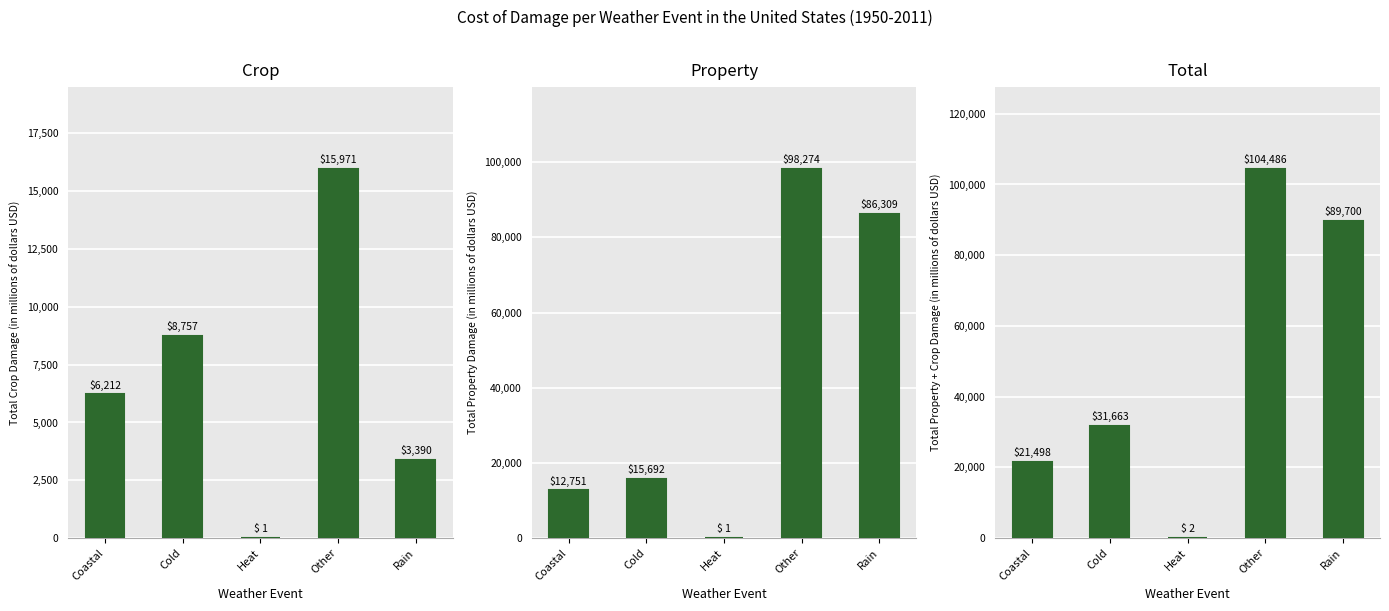

At Other, list the series in order from smallest to largest.

Crop, Property, Total